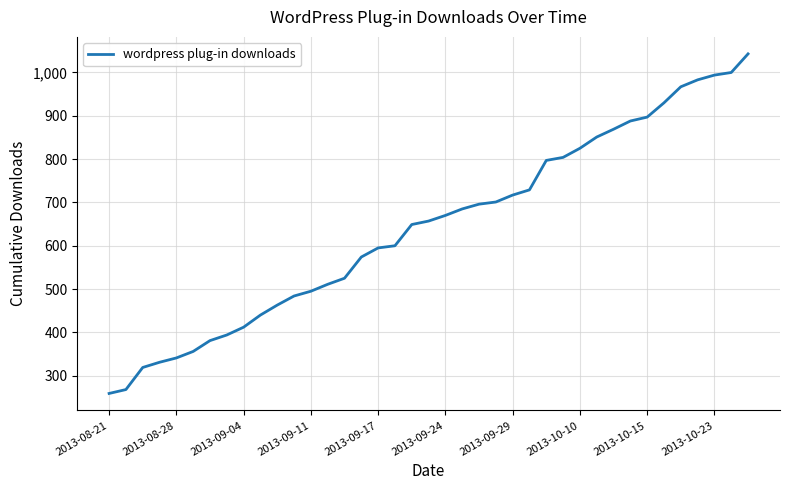

What is the minimum value shown in the chart?

259